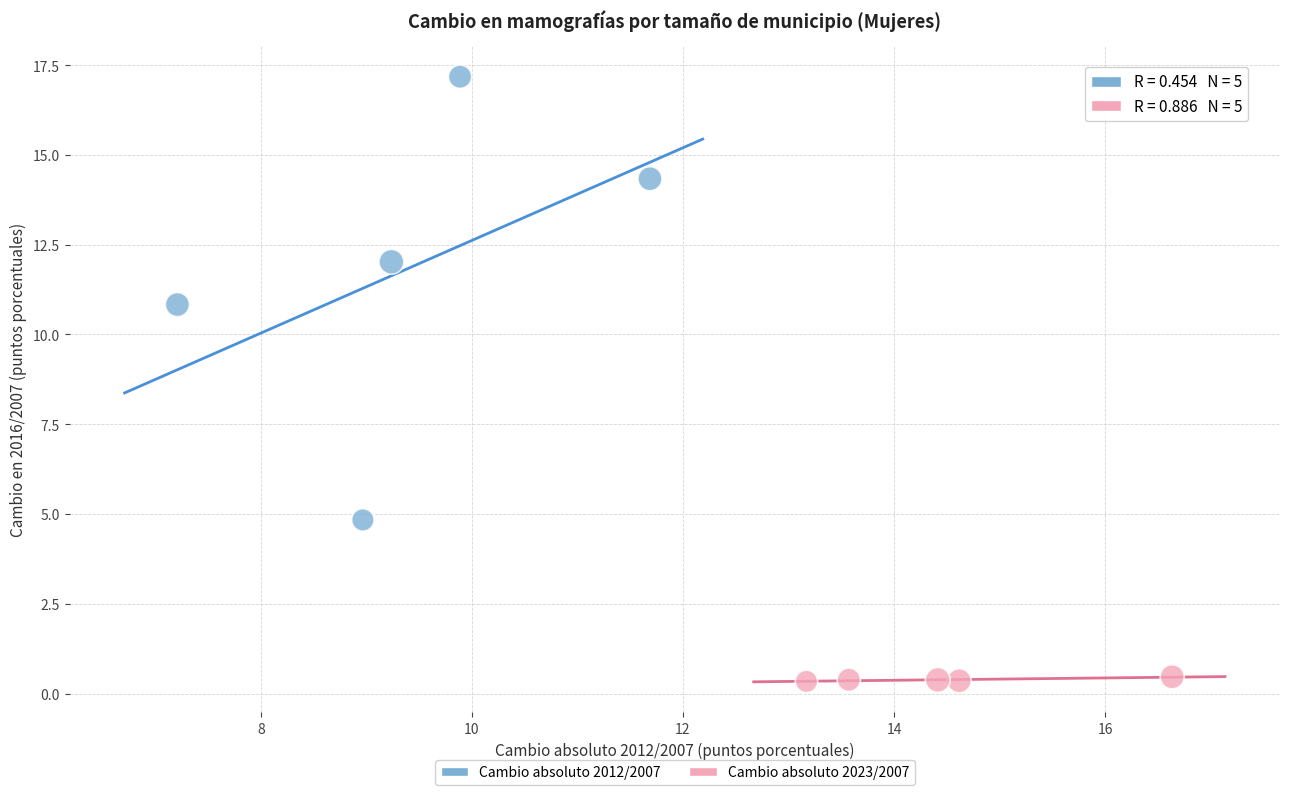

Which series has the widest spread of Y values?

Cambio absoluto 2012/2007